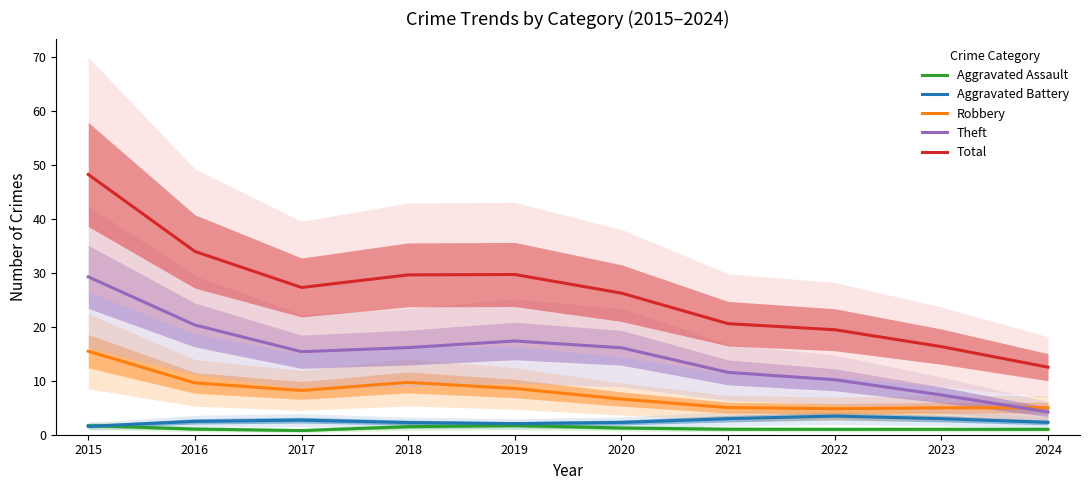

What is the total value across all series at 2022?

38.9